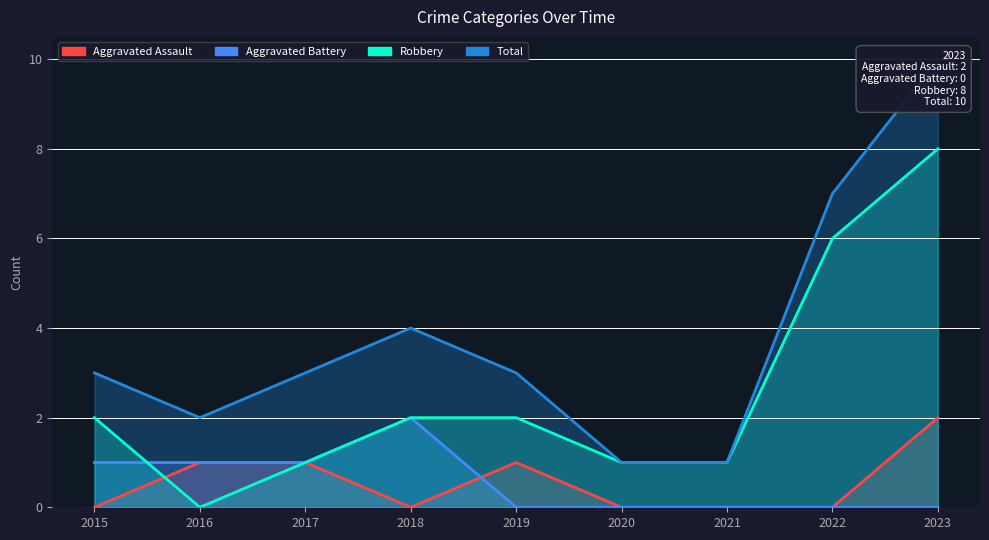

Does the chart have visible grid lines?

Yes